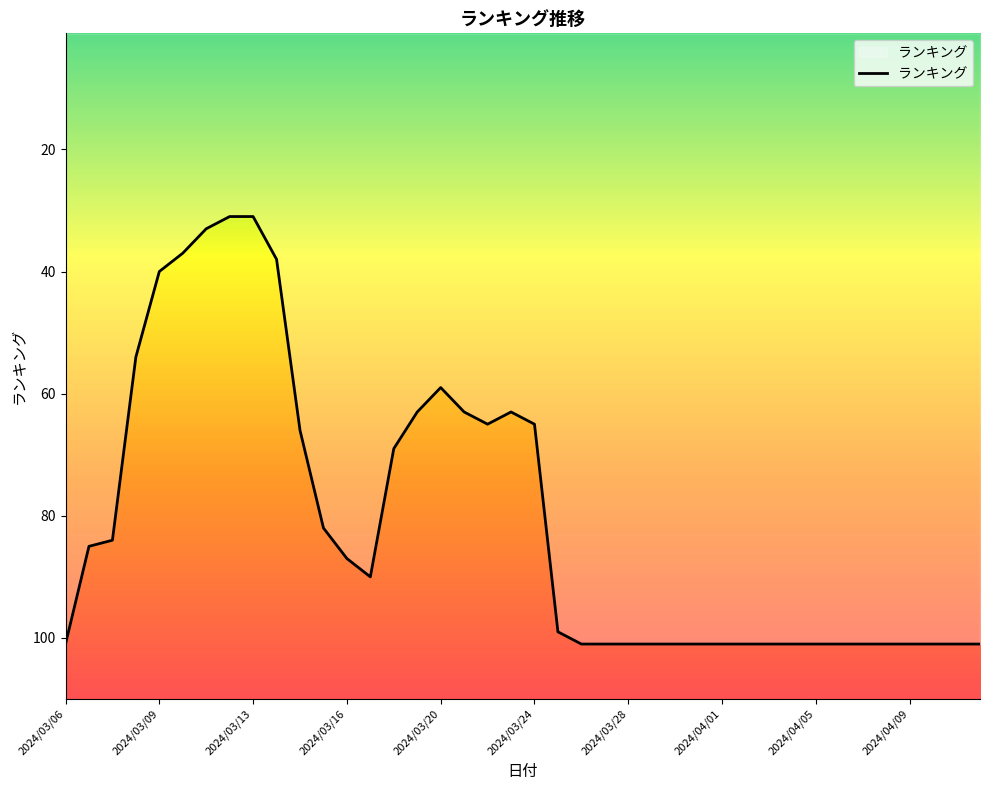

Reading left to right, list all the values displayed in this chart.

101	85	84	54	40	37	33	31	31	38	66	82	87	90	69	63	59	63	65	63	65	99	101	101	101	101	101	101	101	101	101	101	101	101	101	101	101	101	101	101